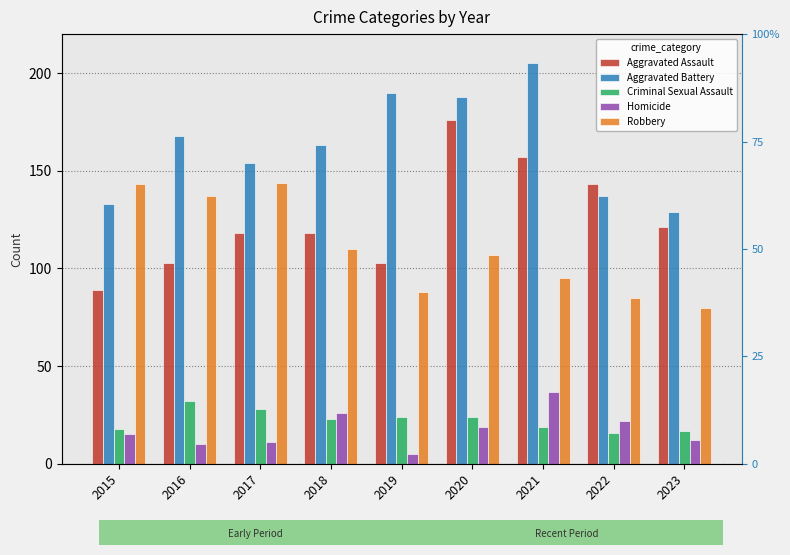

At 2021, list the series in order from smallest to largest.

Criminal Sexual Assault, Homicide, Robbery, Aggravated Assault, Aggravated Battery